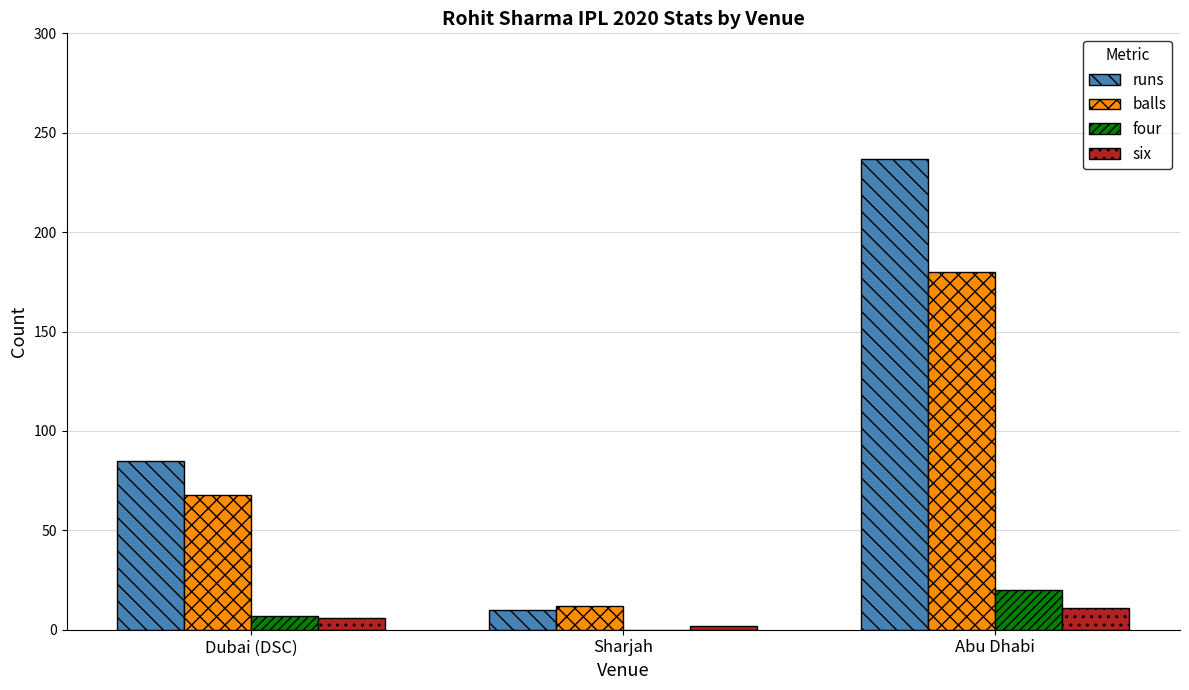

Which category has the highest value in the balls series?

Abu Dhabi